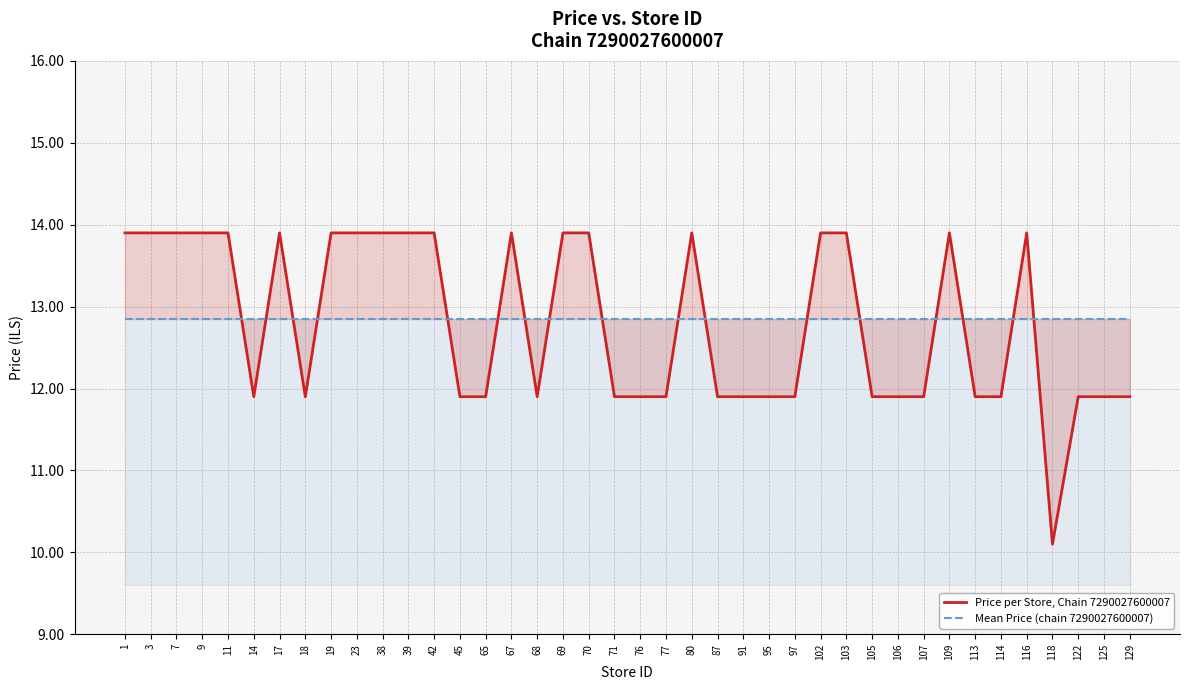

Reading right to left, transcribe all the data shown in this chart.

Price per Store, Chain 7290027600007: 129=11.9	125=11.9	122=11.9	118=10.1	116=13.9	114=11.9	113=11.9	109=13.9	107=11.9	106=11.9	105=11.9	103=13.9	102=13.9	97=11.9	95=11.9	91=11.9	87=11.9	80=13.9	77=11.9	76=11.9	71=11.9	70=13.9	69=13.9	68=11.9	67=13.9	65=11.9	45=11.9	42=13.9	39=13.9	38=13.9	23=13.9	19=13.9	18=11.9	17=13.9	14=11.9	11=13.9	9=13.9	7=13.9	3=13.9	1=13.9
Mean Price (chain 7290027600007): 129=12.8	125=12.8	122=12.8	118=12.8	116=12.8	114=12.8	113=12.8	109=12.8	107=12.8	106=12.8	105=12.8	103=12.8	102=12.8	97=12.8	95=12.8	91=12.8	87=12.8	80=12.8	77=12.8	76=12.8	71=12.8	70=12.8	69=12.8	68=12.8	67=12.8	65=12.8	45=12.8	42=12.8	39=12.8	38=12.8	23=12.8	19=12.8	18=12.8	17=12.8	14=12.8	11=12.8	9=12.8	7=12.8	3=12.8	1=12.8